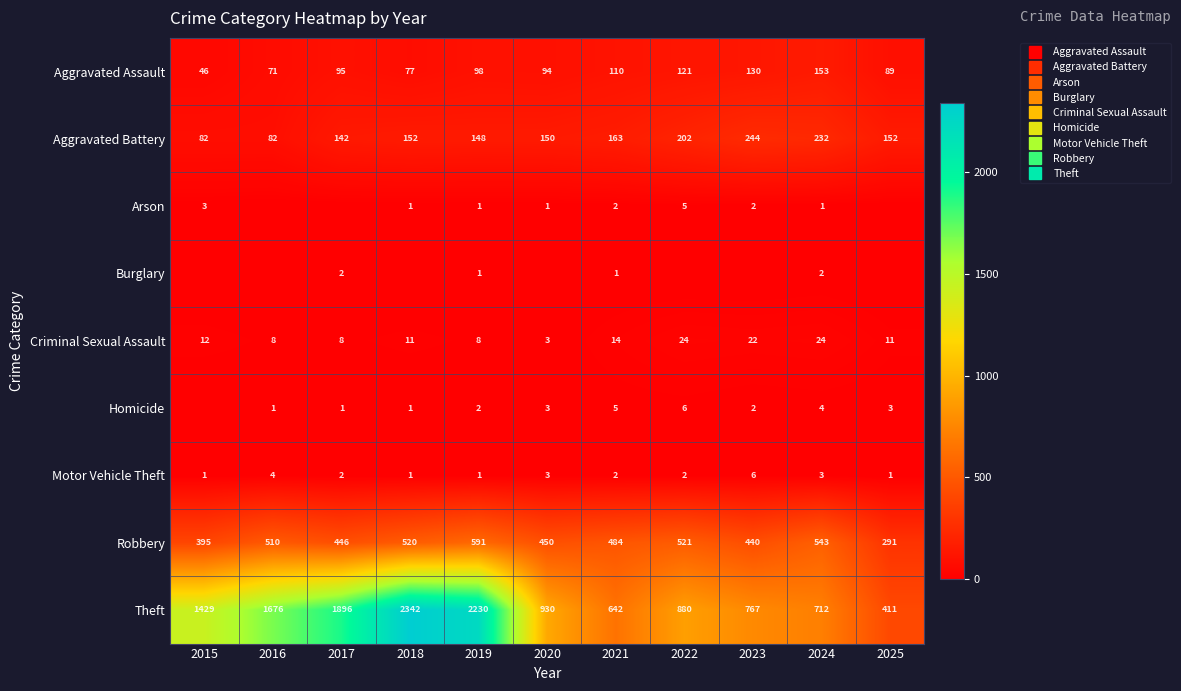

At how many categories does at least one series exceed 744?

8